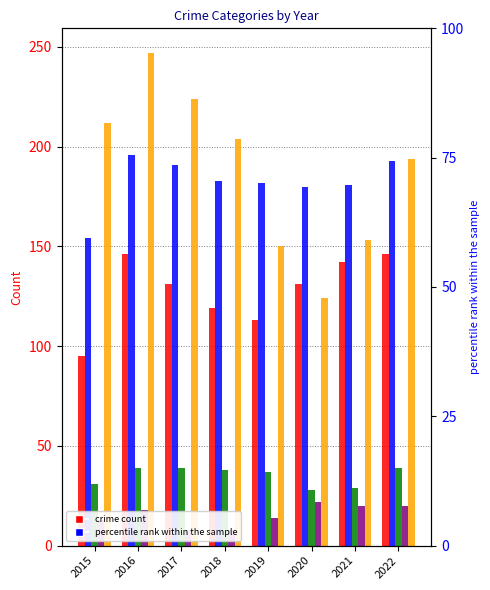

What is the value of the Criminal Sexual Assault bar at the 5th from the left?

37